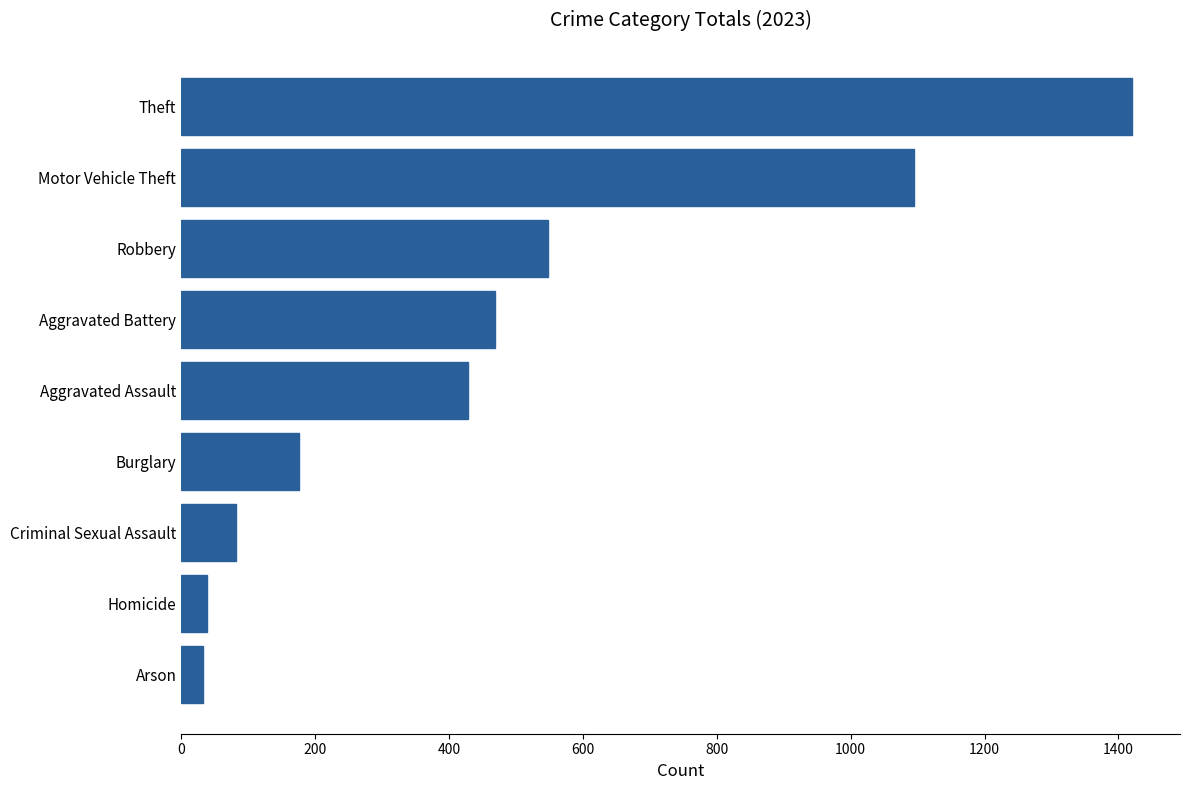

At which label is the value closest to 726?

Robbery